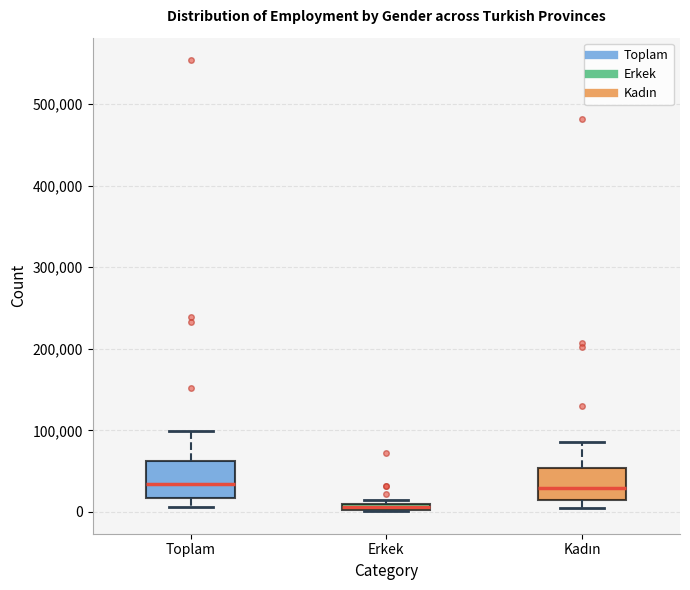

Where is the lower edge of the box for Toplam on the y-axis? The values are not printed on the chart, so give them approximately, as read against the axis.

20000